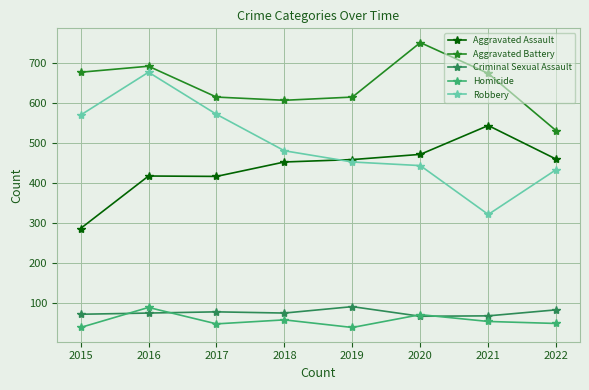

Between which two adjacent categories do Criminal Sexual Assault and Homicide first intersect?

2015 and 2016